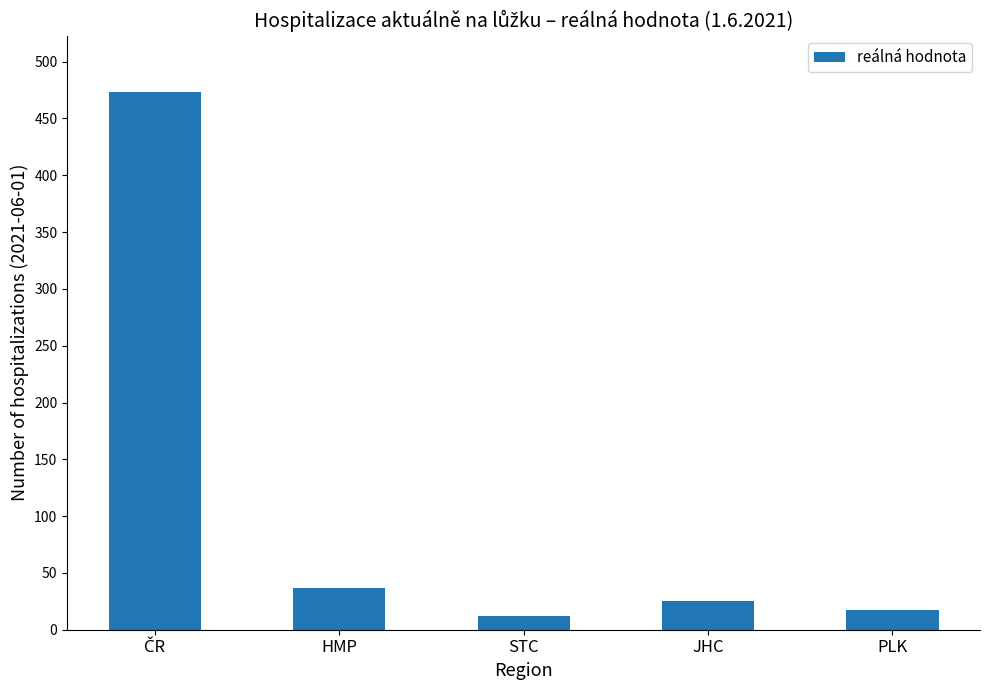

What value does the data have at PLK?

17